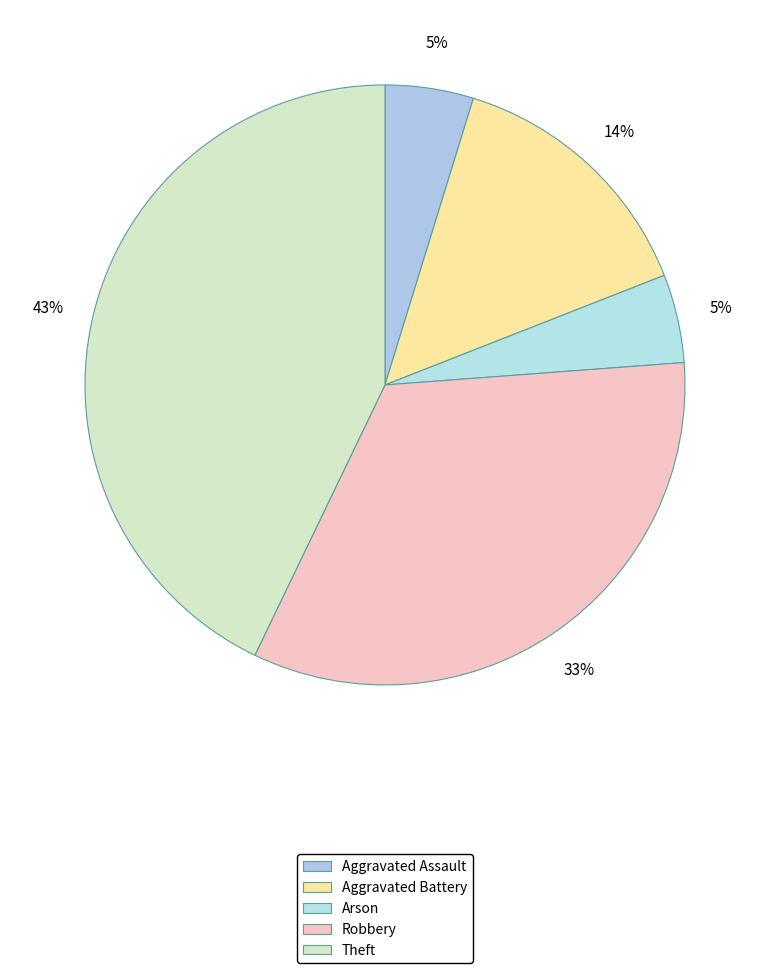

The Robbery slice represents 33% of the pie. True or false?

True